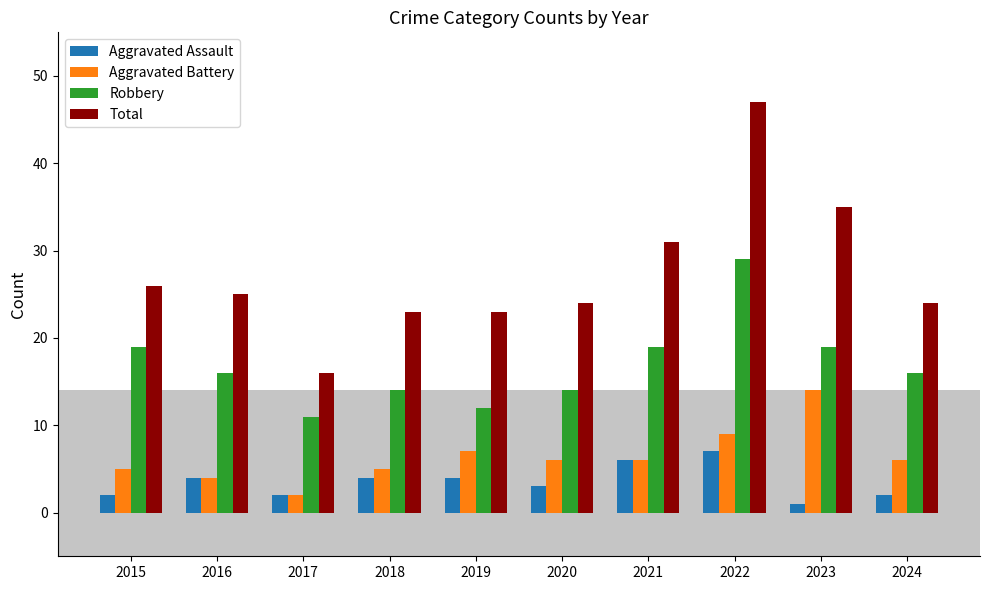

What is the value of the Aggravated Battery bar at the 7th from the left?

6